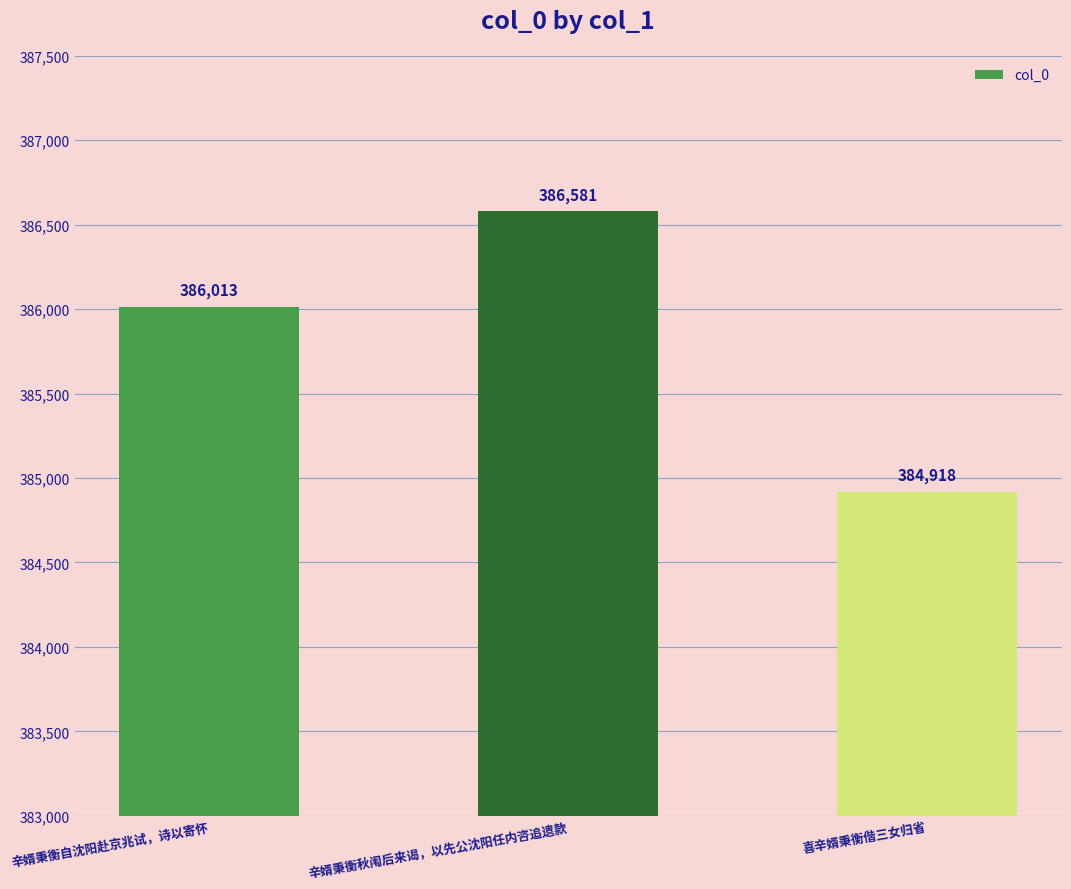

Reading left to right, what are all the values shown in this chart?

386013	386581	384918